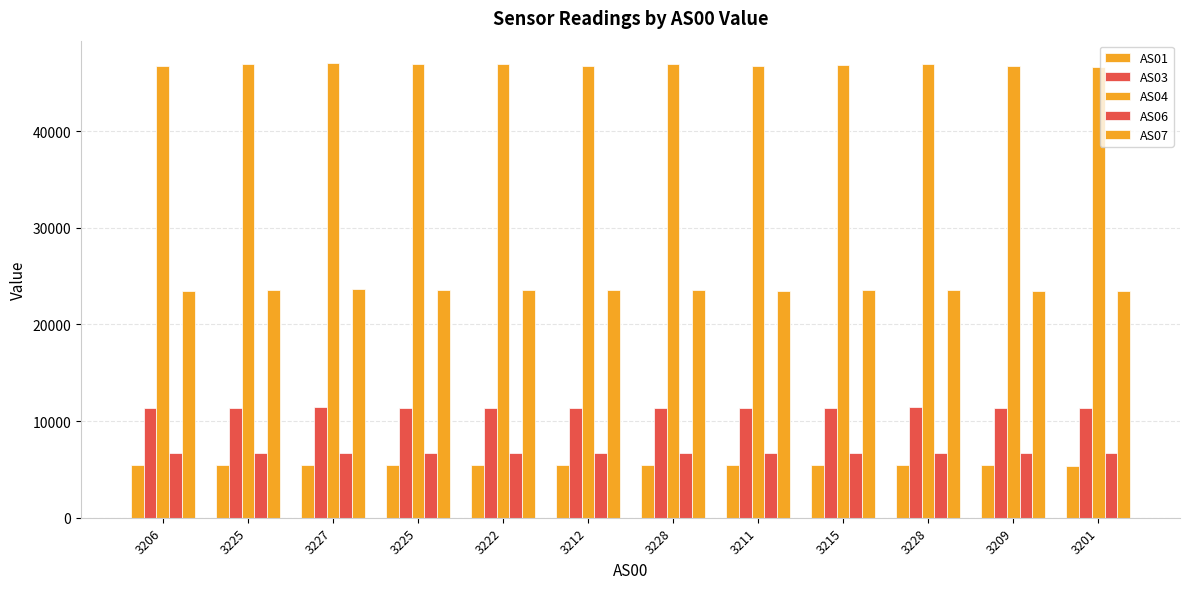

How many values in the AS03 series are below 11401?

6